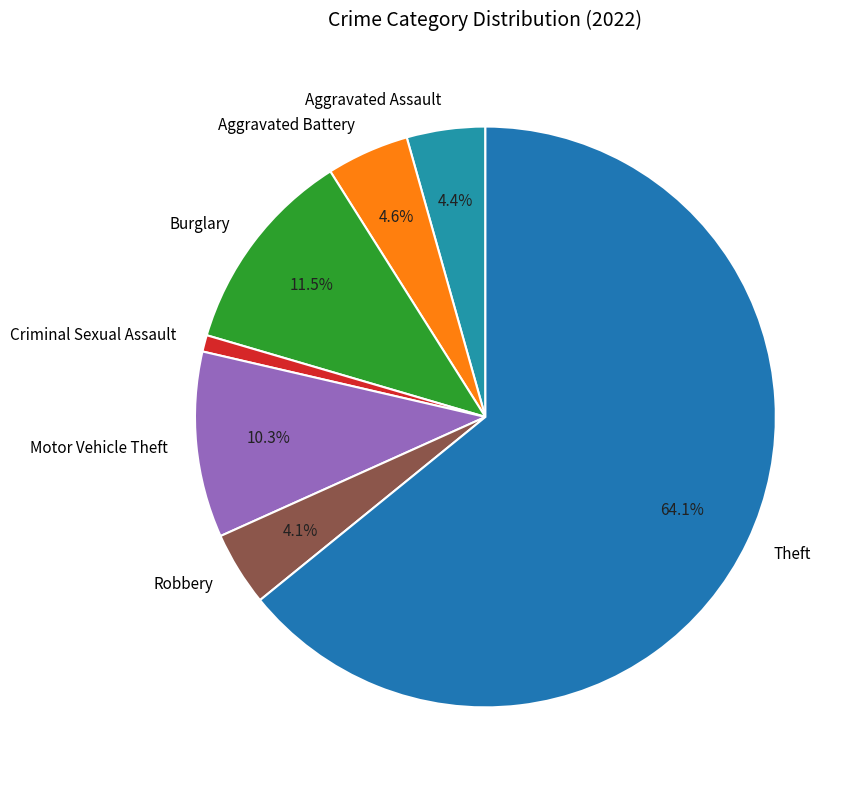

Which slice is the largest?

Theft